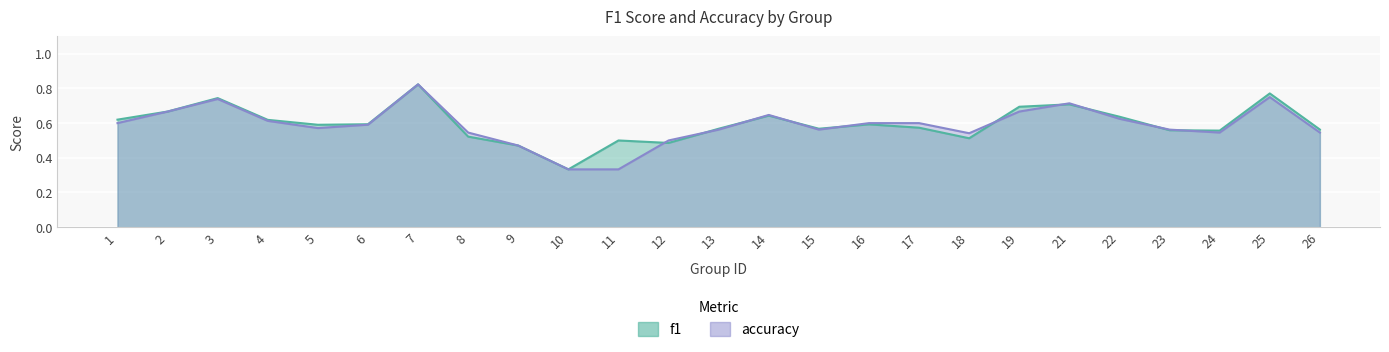

At 7, list the series in order from largest to smallest.

f1, accuracy